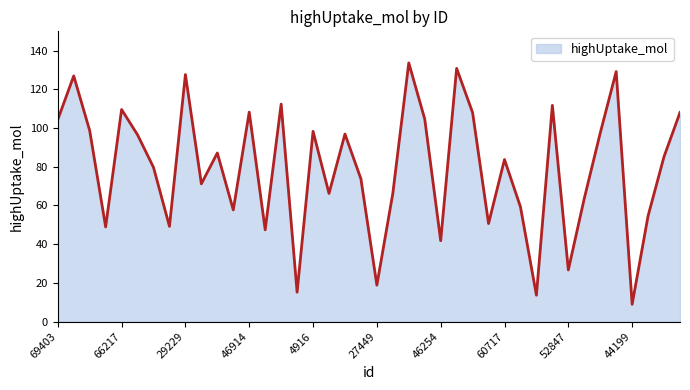

What is the sum of all values?

3172.9